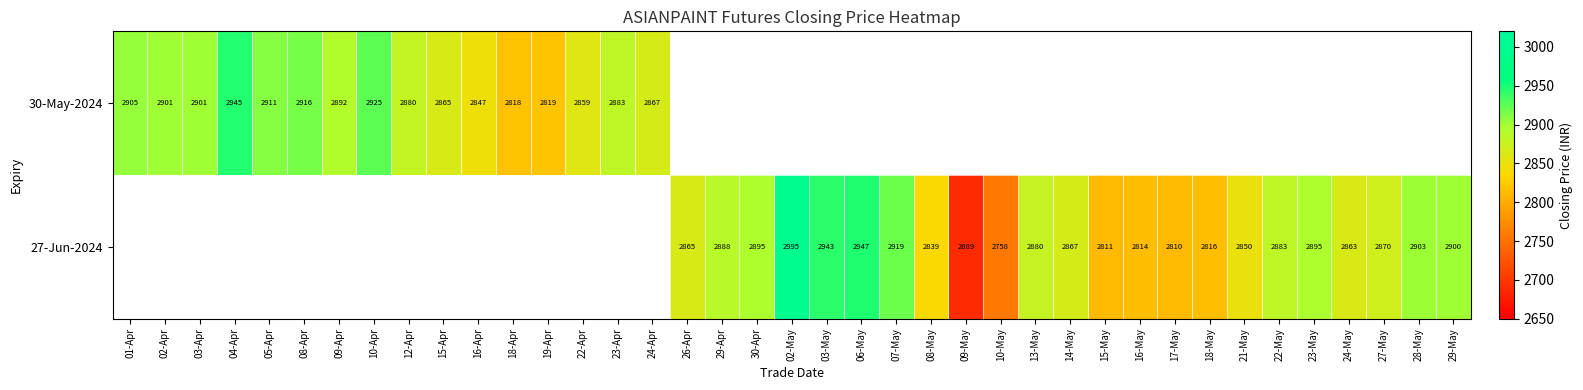

What is the sum of the 30-May-2024 values at 22-Apr and 23-Apr?

5742.0